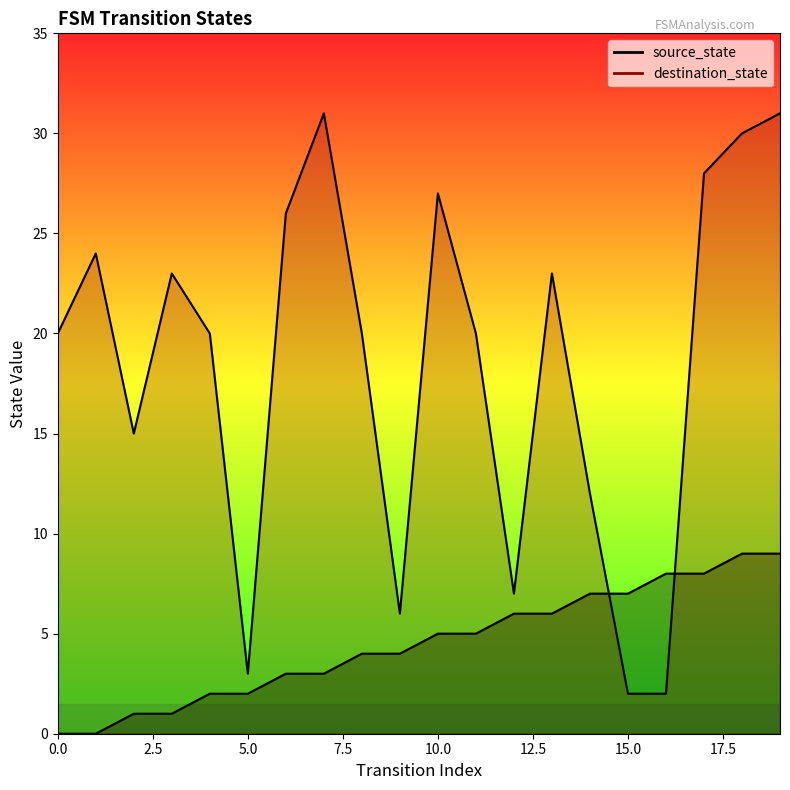

How many data points in destination_state are above 20?

9